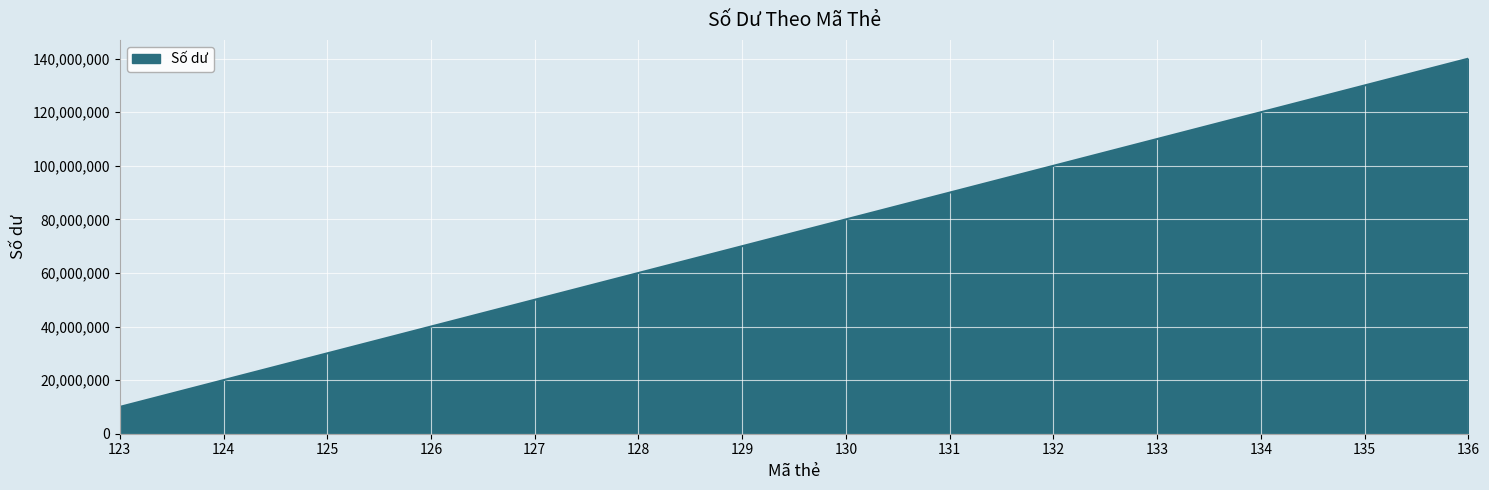

What is the difference between the maximum and minimum values?

130000000